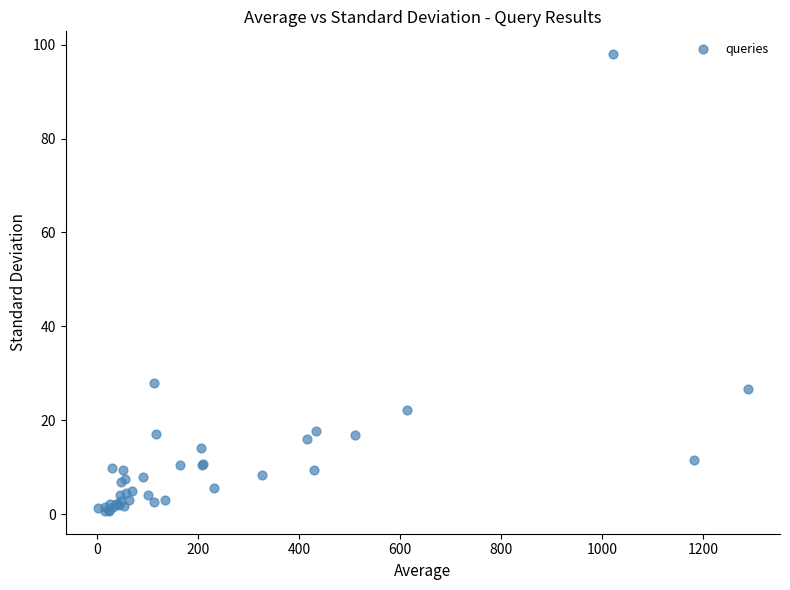

What Y value in the scatter plot is closest to 49?

27.9